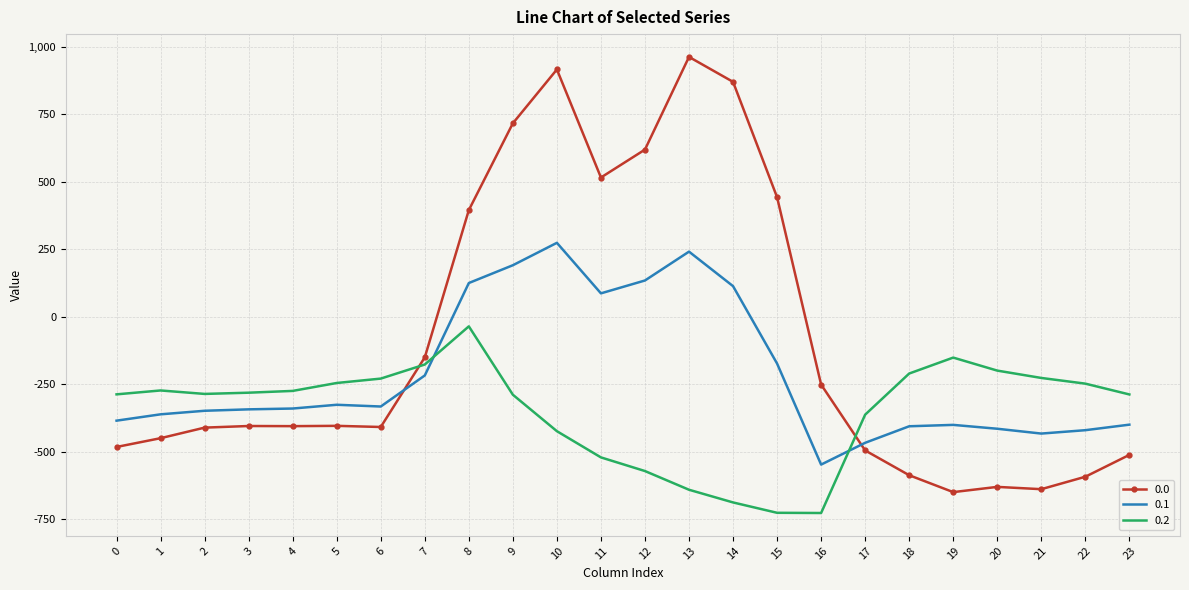

What are all the series names shown in the legend?

0.0, 0.1, 0.2